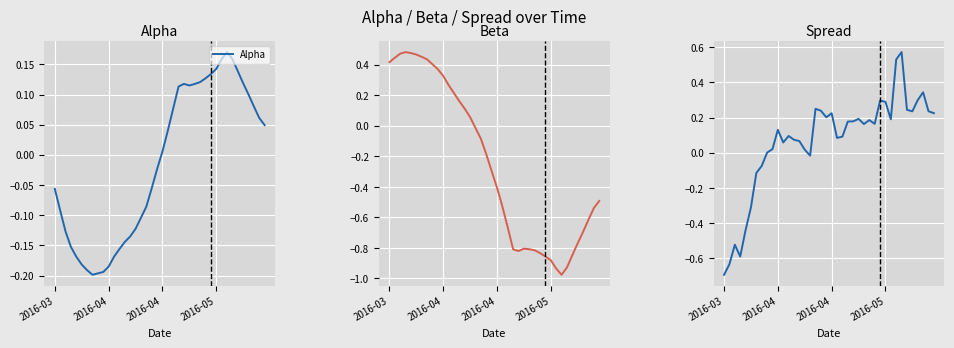

What is the spread (max minus min) of values at 31?

1.1